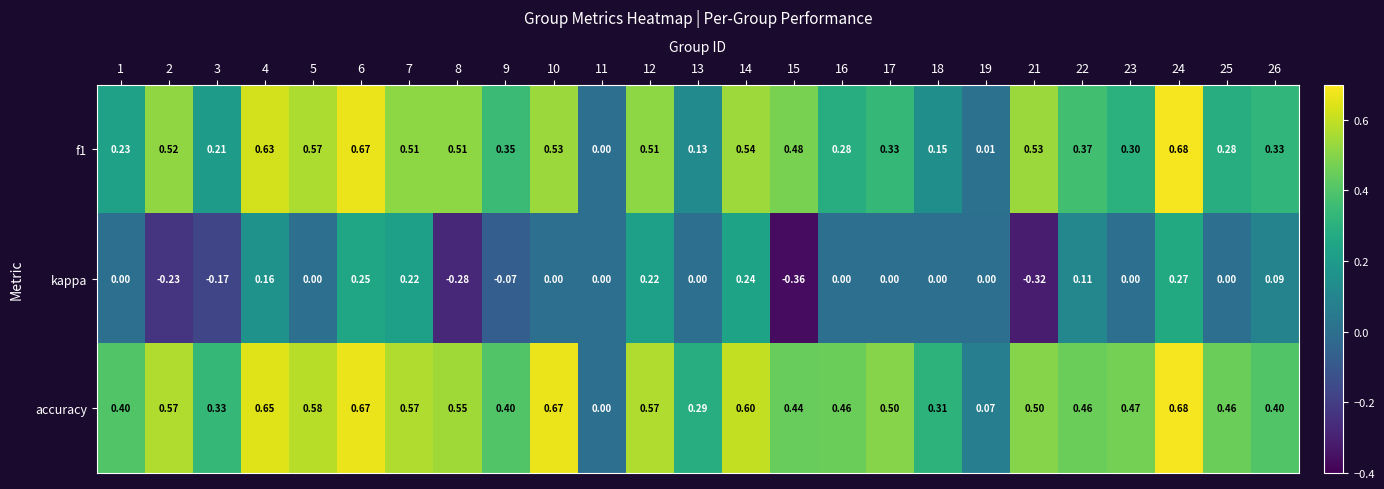

Which series has the largest total across all categories?

accuracy